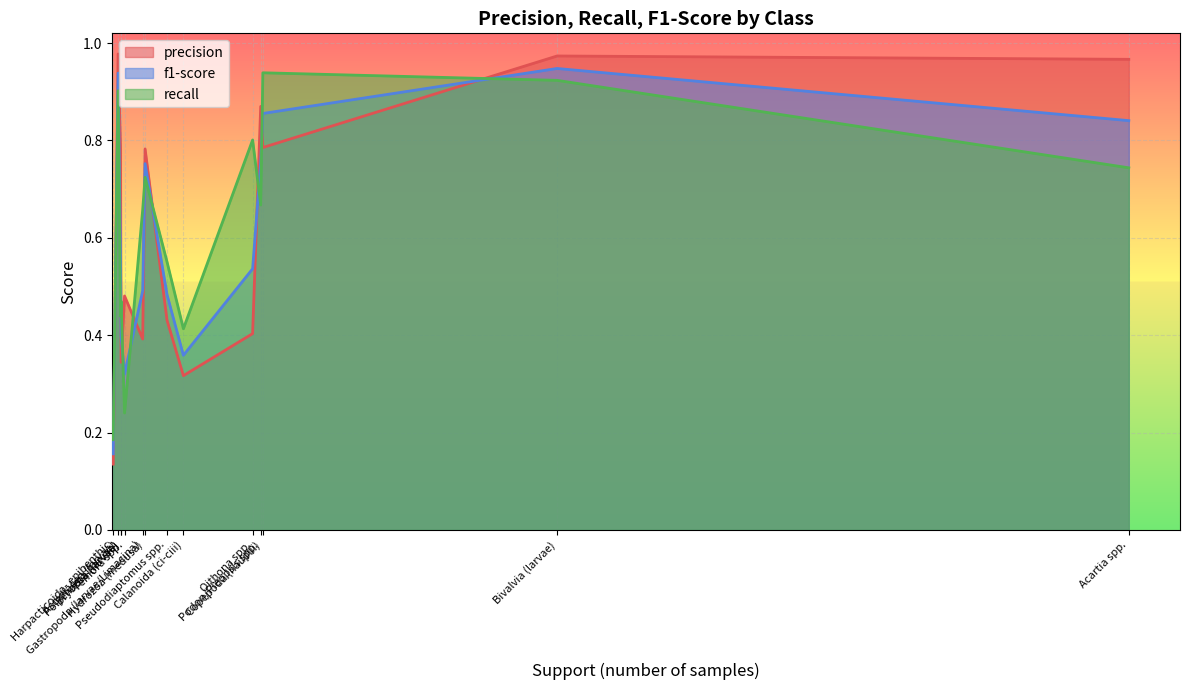

List the series in order of their peak value, lowest first.

recall, f1-score, precision